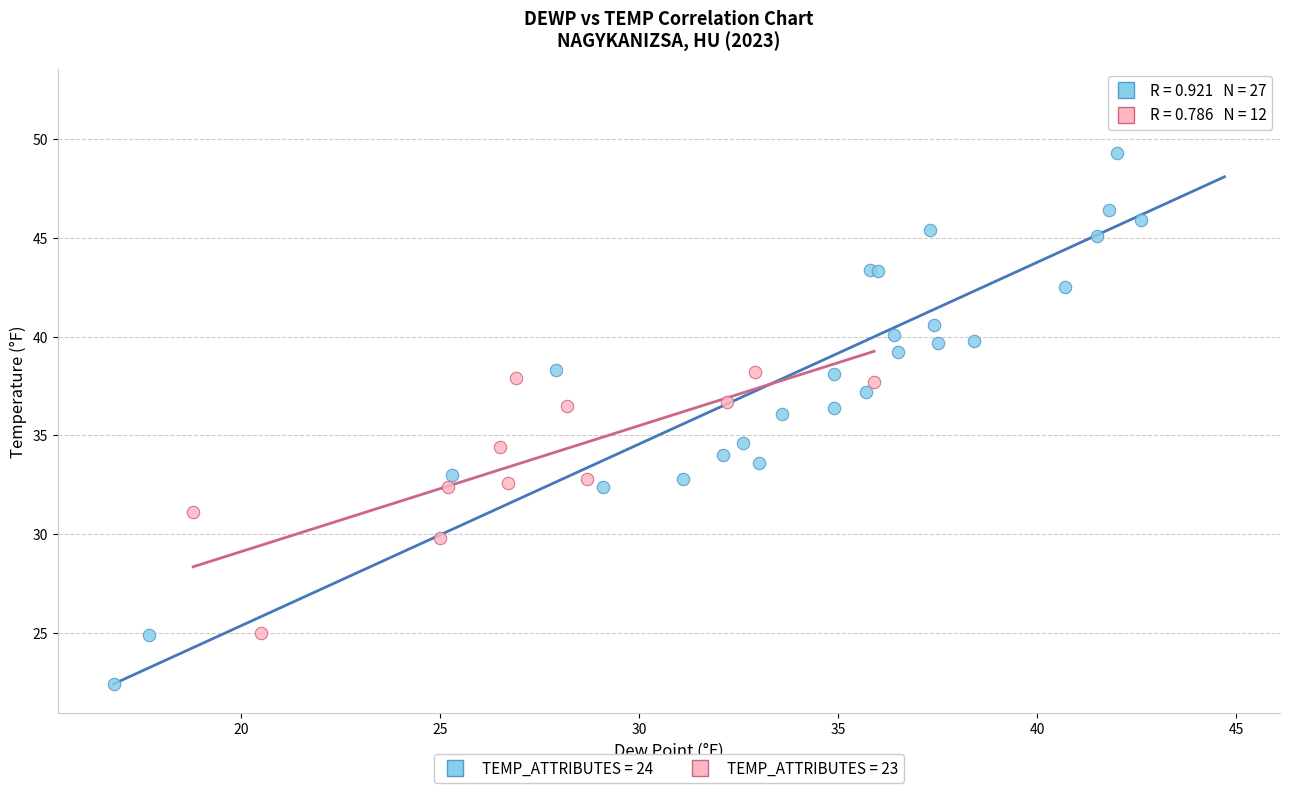

Which series has the widest spread of Y values?

TEMP_ATTRIBUTES = 24